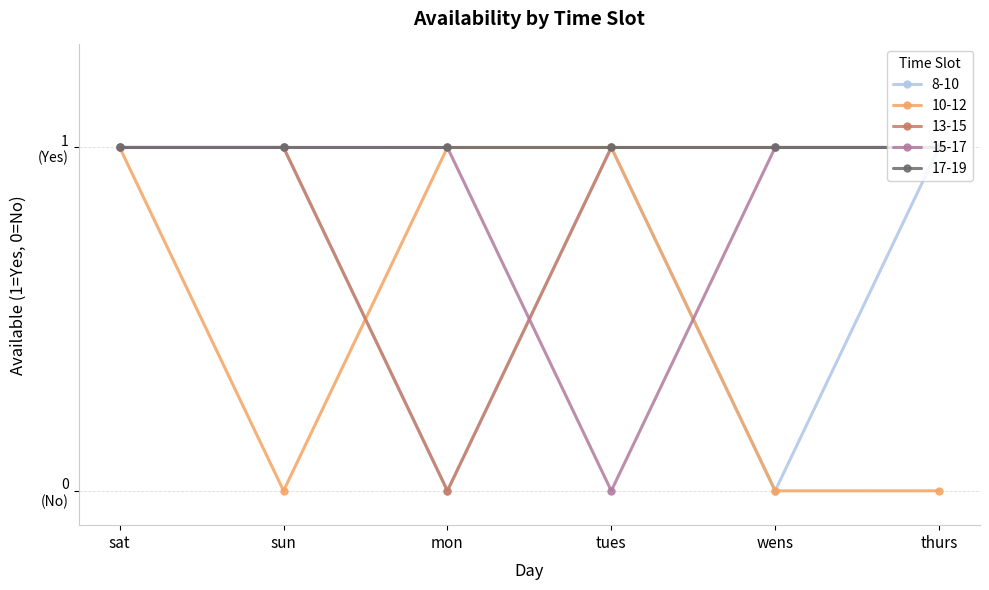

After their last crossing, which series has the higher values: 8-10 or 15-17?

15-17